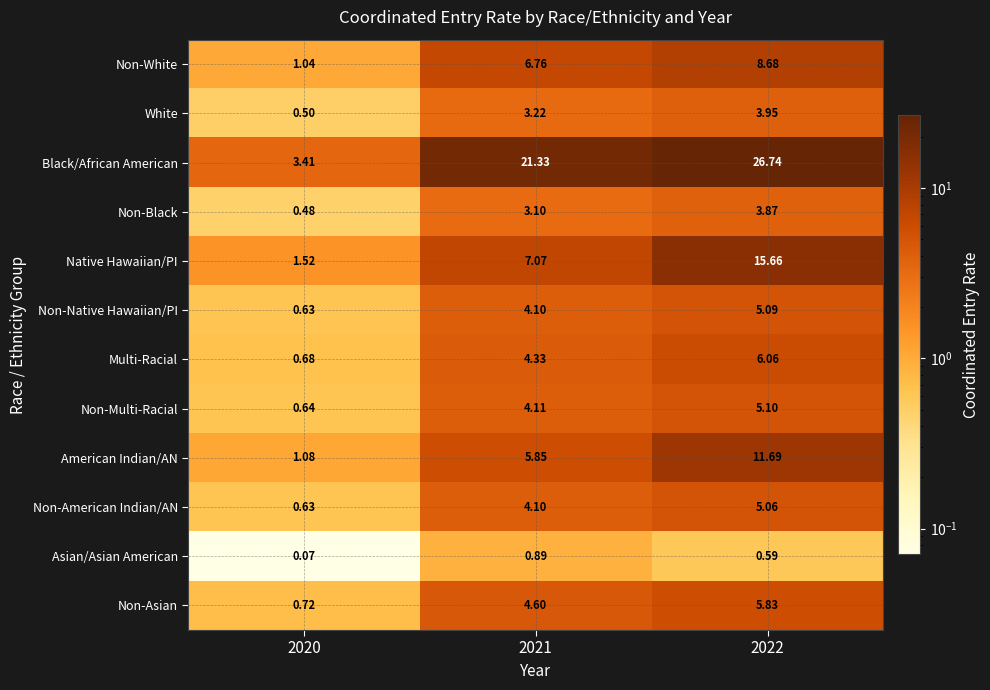

Is the value of Non-Native Hawaiian/PI at 2020 greater than the value of Non-Asian at 2021?

No